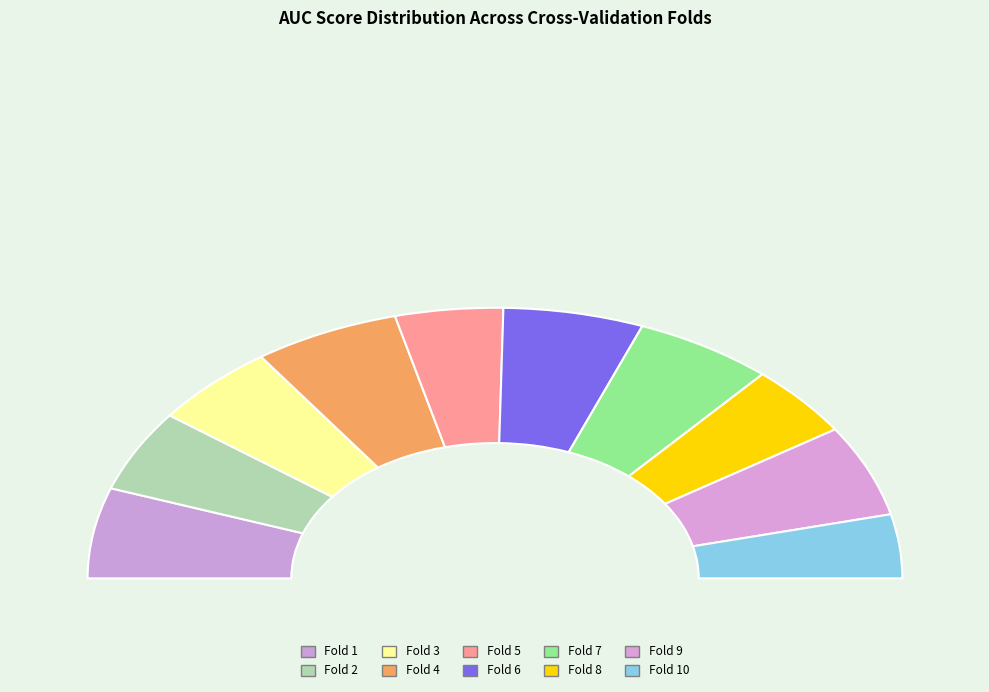

What is the change in value from Fold 3 to Fold 6?

+0.1